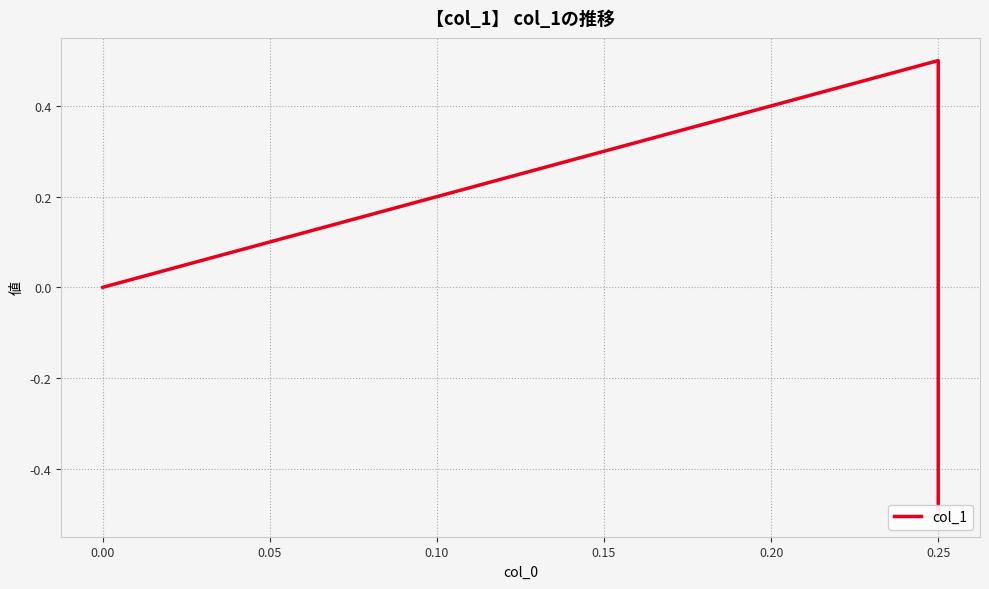

Is it true that the value at 0.25 is -0.5?

True